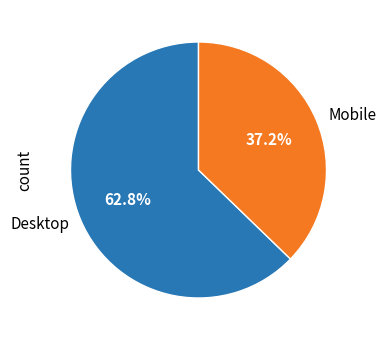

Which category accounts for the majority?

Desktop